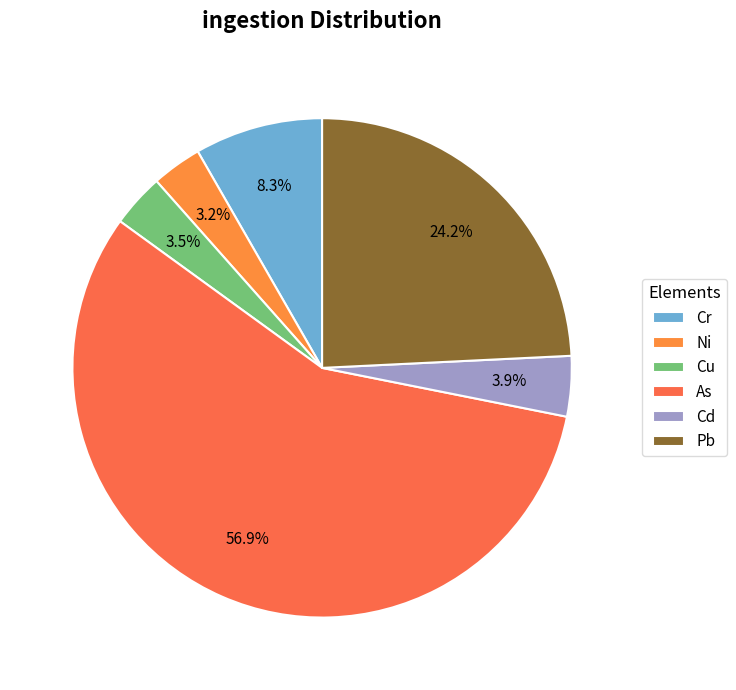

Combined, do As and Cr account for over 50%?

Yes